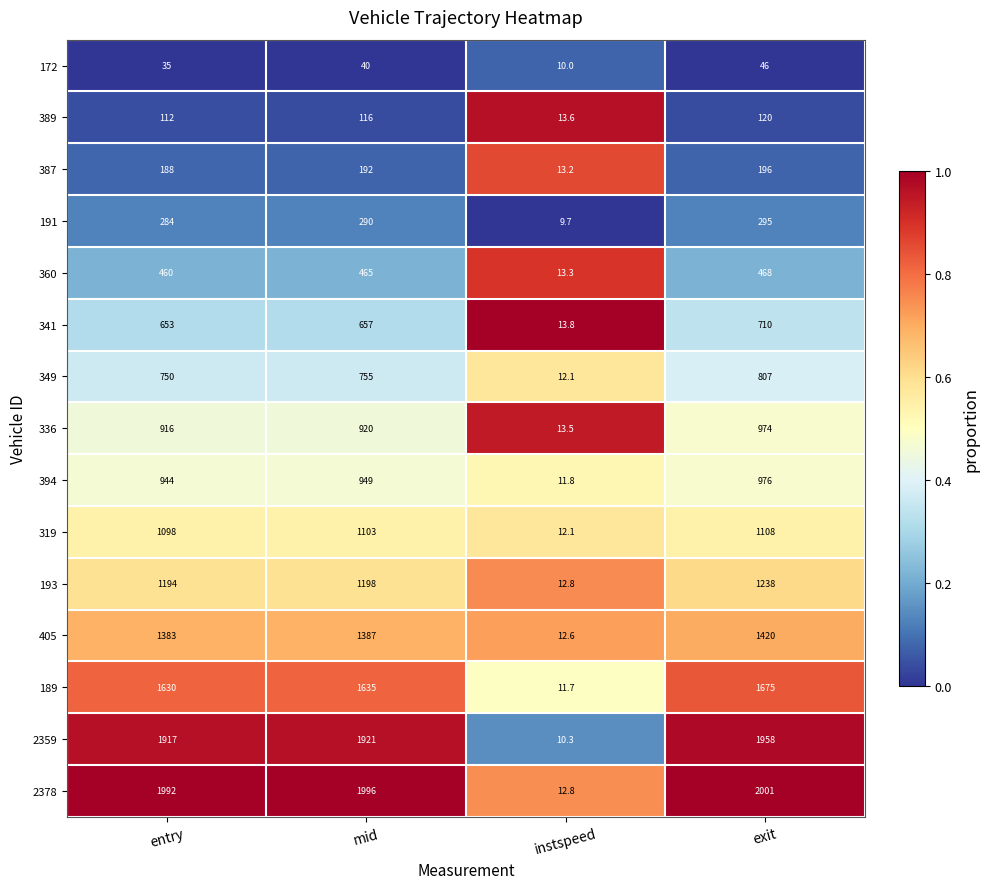

Which series changed the most between instspeed and exit?

2378